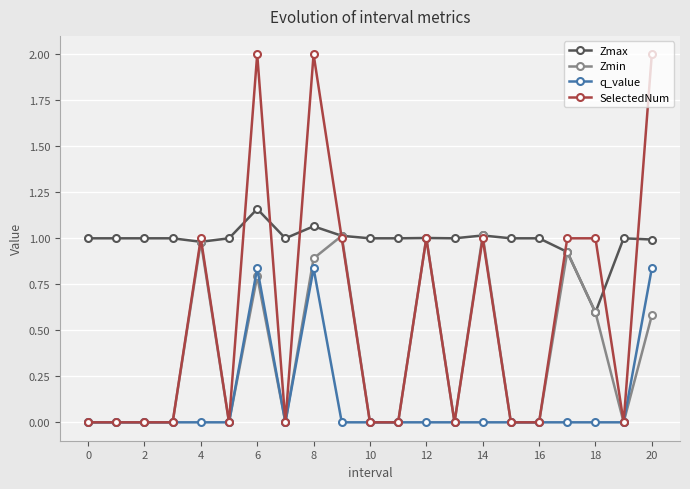

What is the greatest value displayed?

2.0